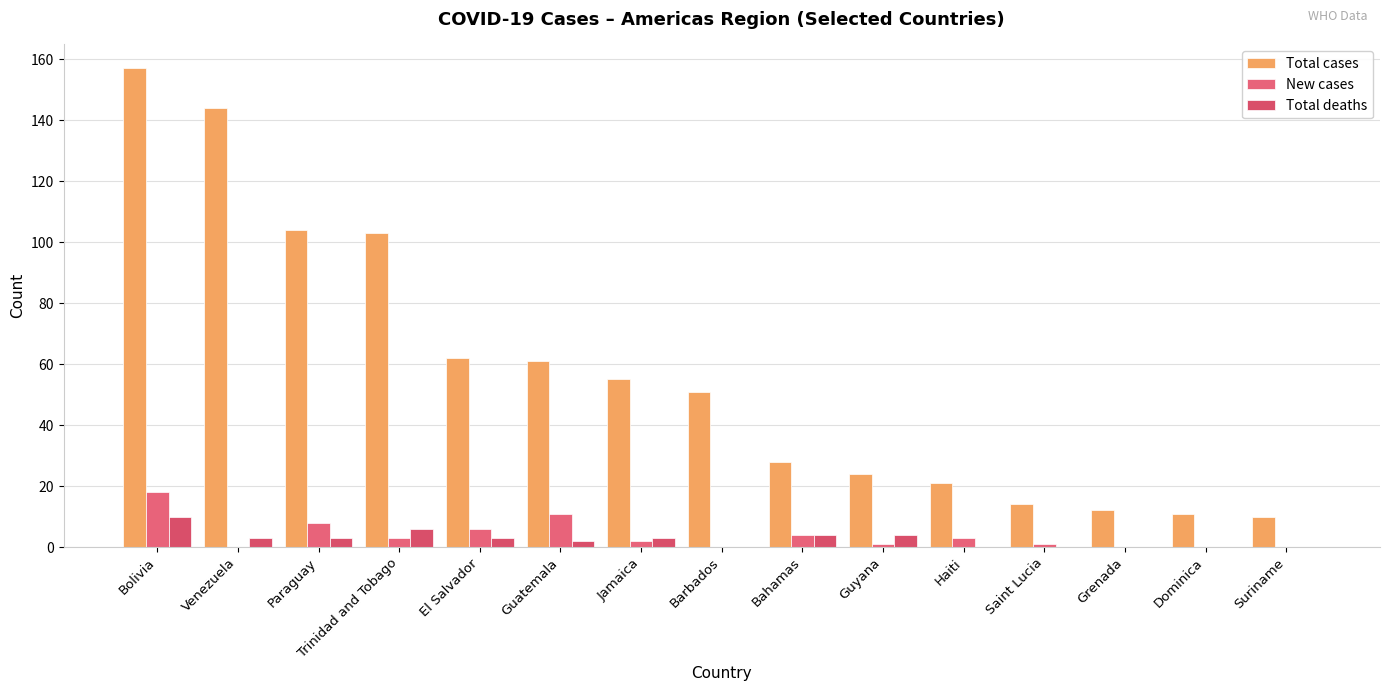

How many distinct data groups are displayed?

3